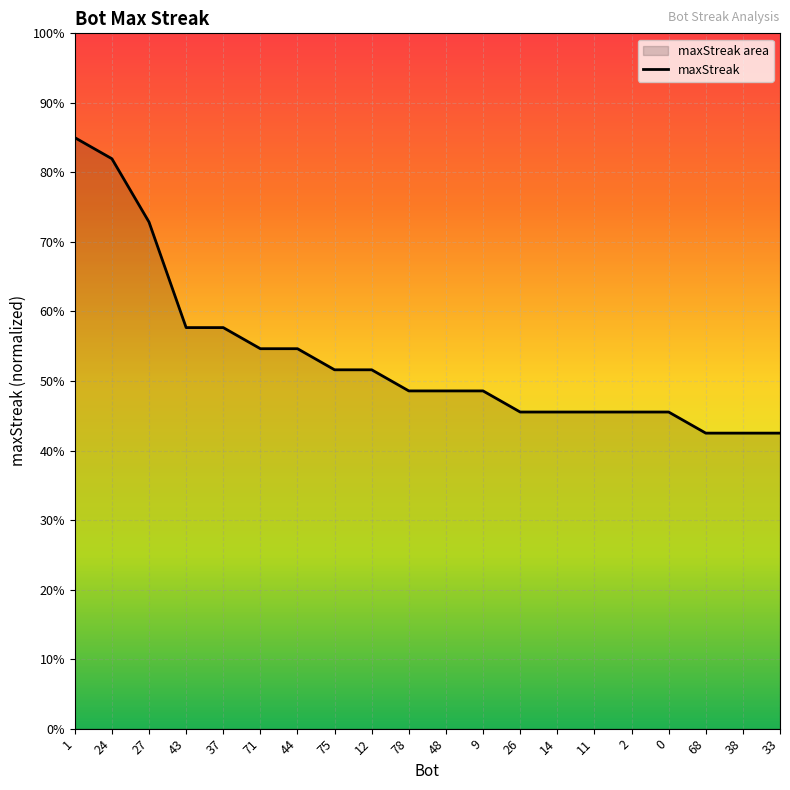

At which label is the value closest to 63?

43